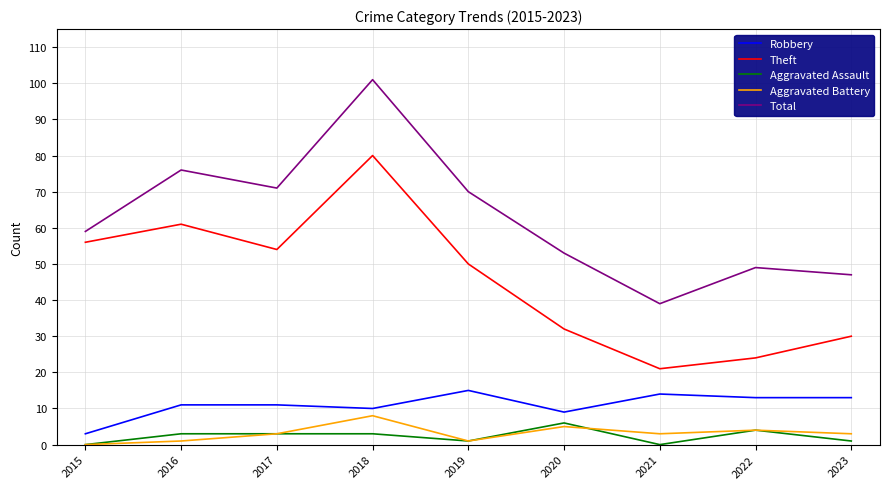

What is the sum of the Aggravated Assault values at 2017 and 2016?

6